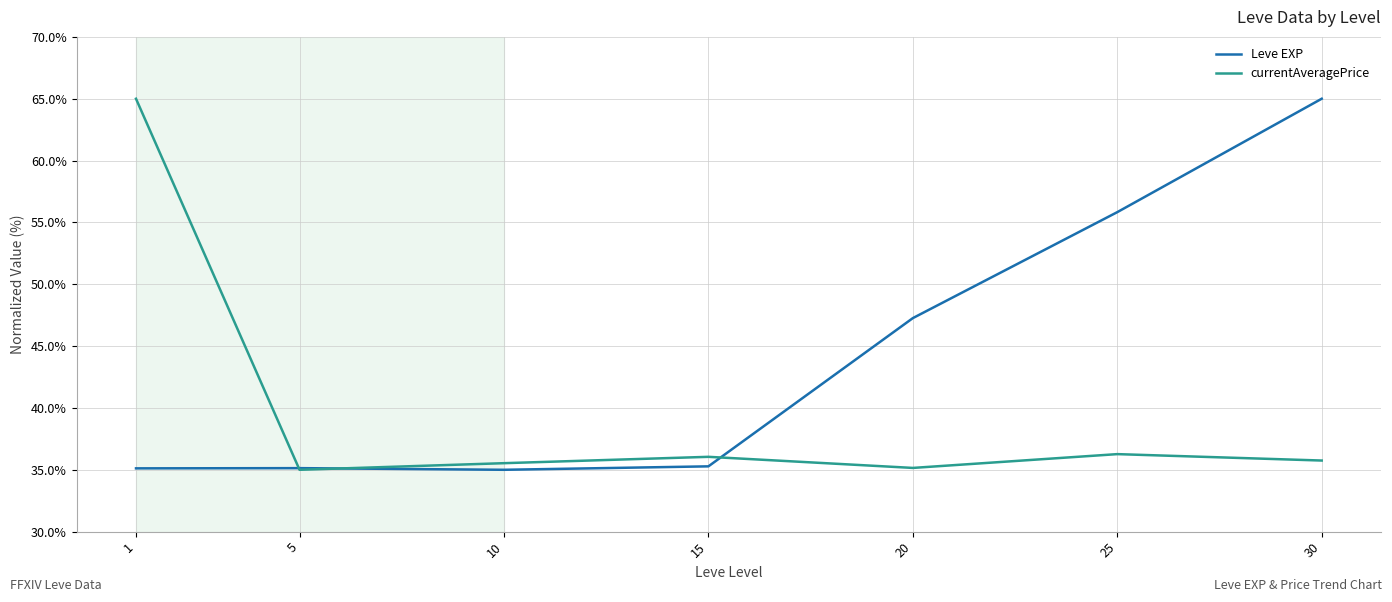

What is the minimum value for currentAveragePrice?

35.0